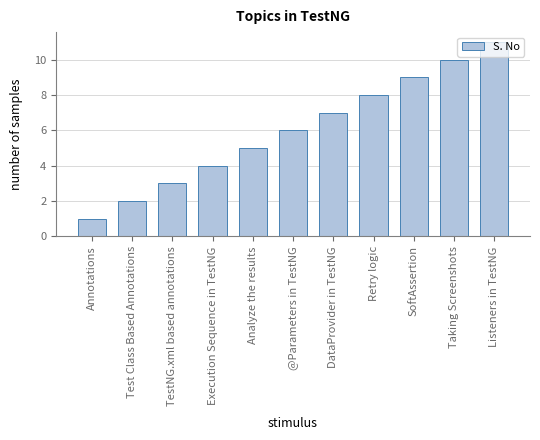

What position from the right is Taking Screenshots?

2